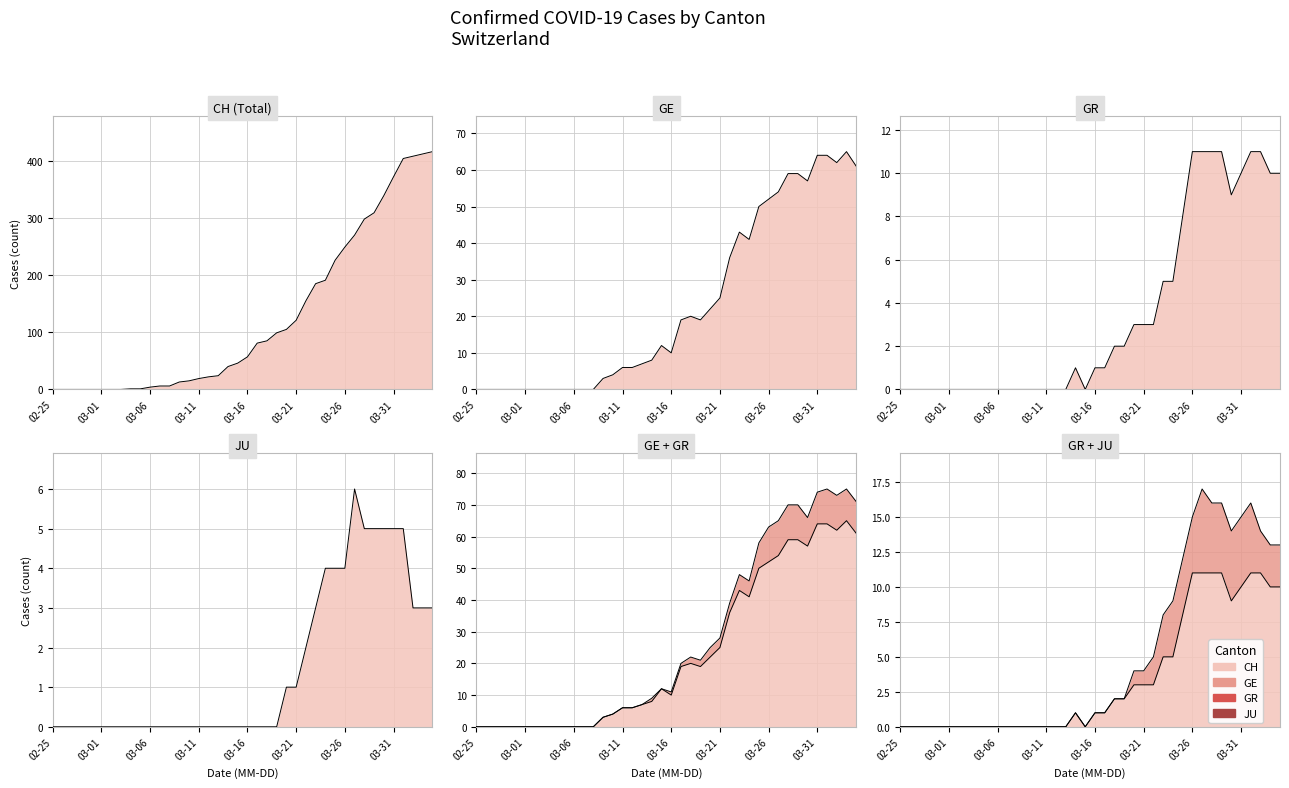

In GE, how many points are higher than both neighbors (excluding endpoints)?

4